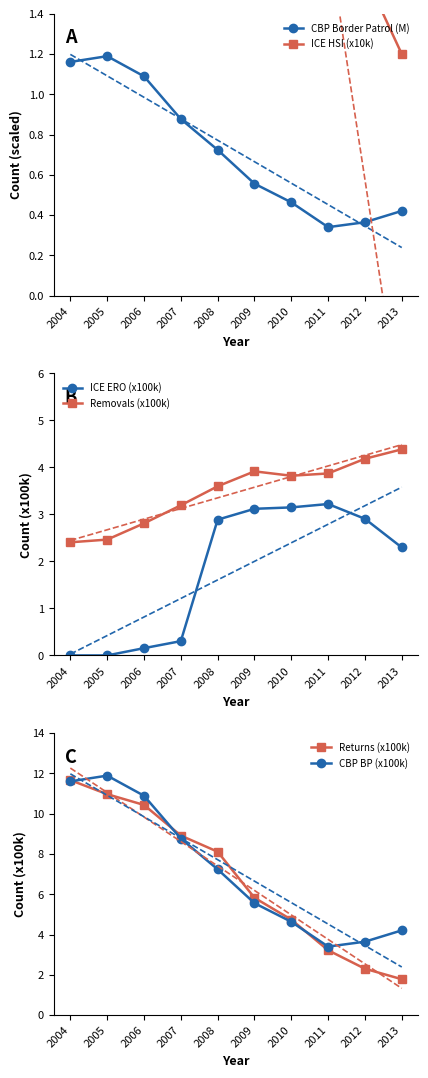

Which series has the widest spread of values?

Returns (x100k)